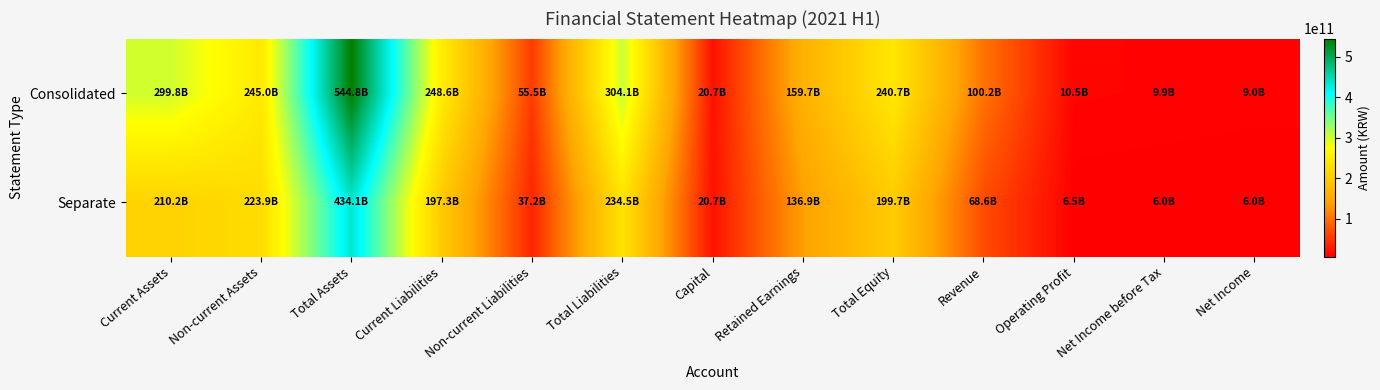

At Total Equity, list the series in order from smallest to largest.

Separate, Consolidated